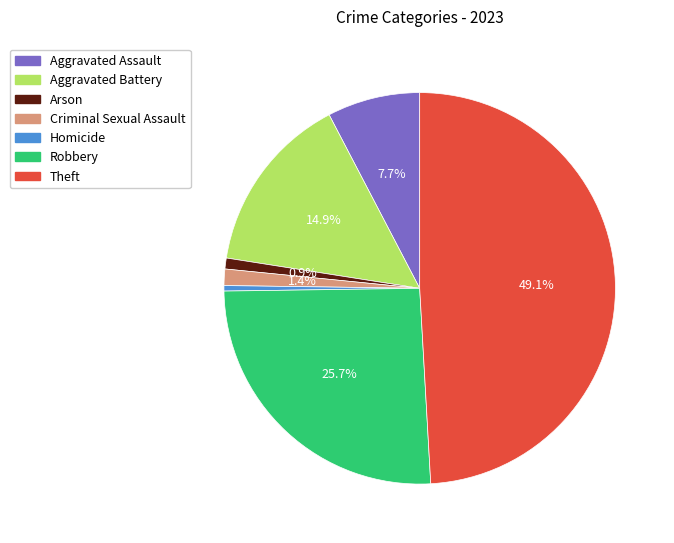

Approximately how many times larger is the value at Theft compared to Homicide?

109.0